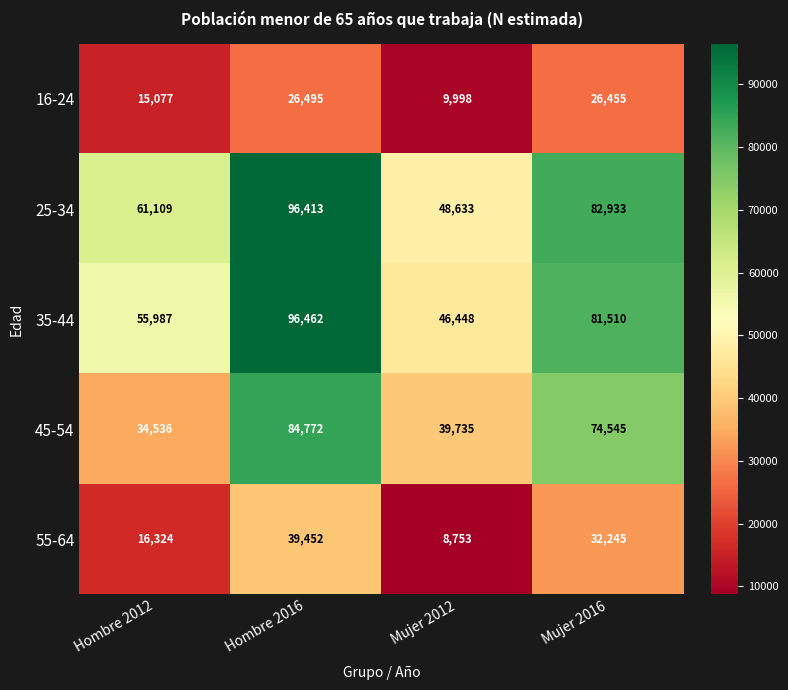

What is the smallest value displayed?

8753